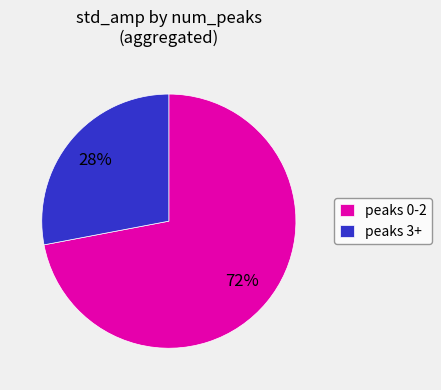

To the nearest percent, what is the difference between the peaks 0-2 and peaks 3+ slice percentages?

44%